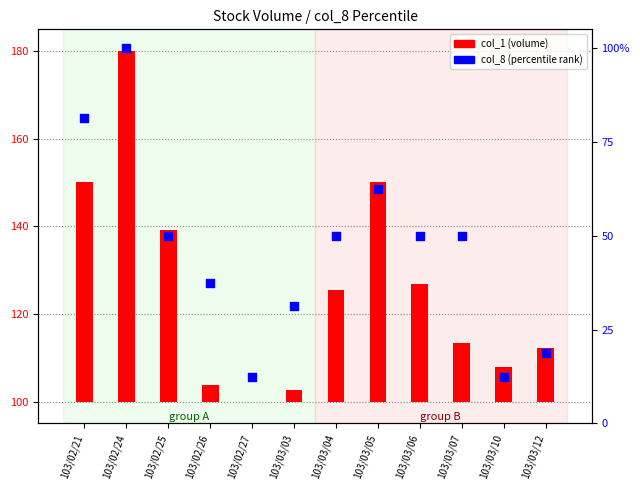

Which series has the widest spread of Y values?

col_8